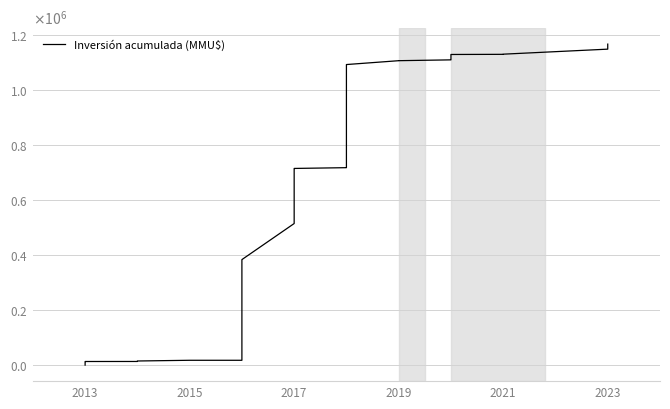

How many lines are shown in the chart?

1